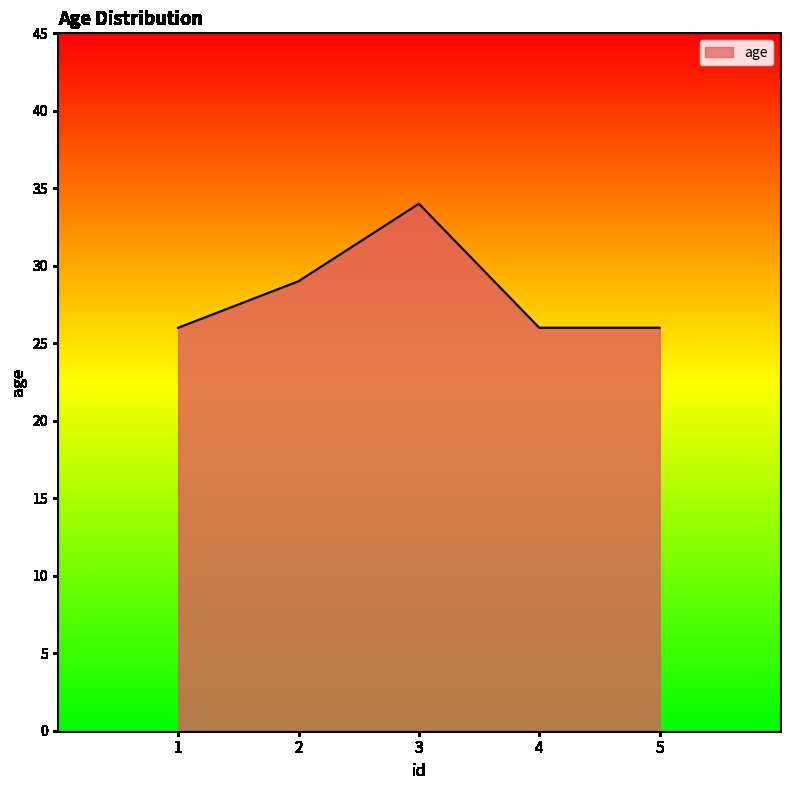

At which category does the data reach its first local peak?

3